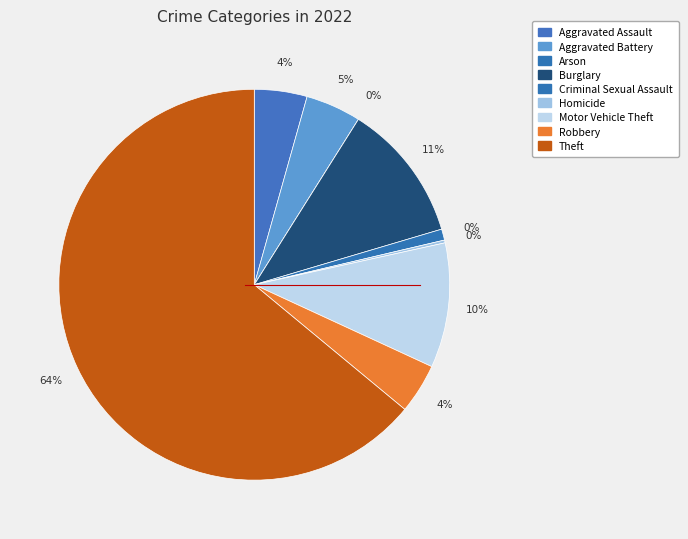

What percentage is NOT represented by Motor Vehicle Theft?

89.7%